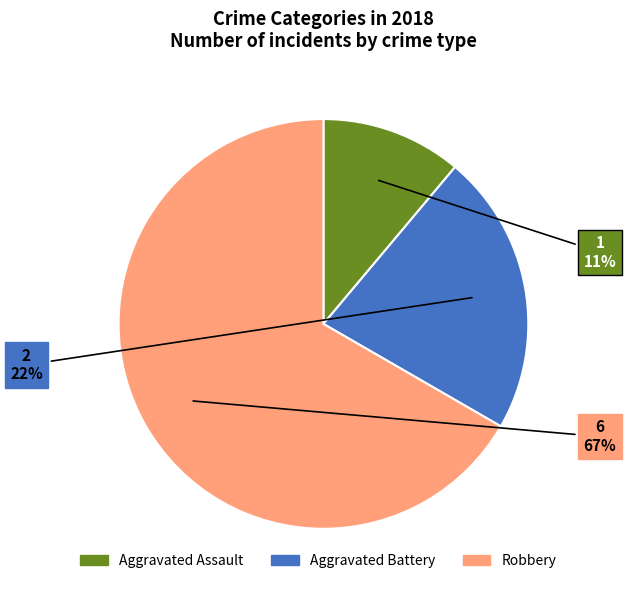

How many segments does this pie chart have?

3